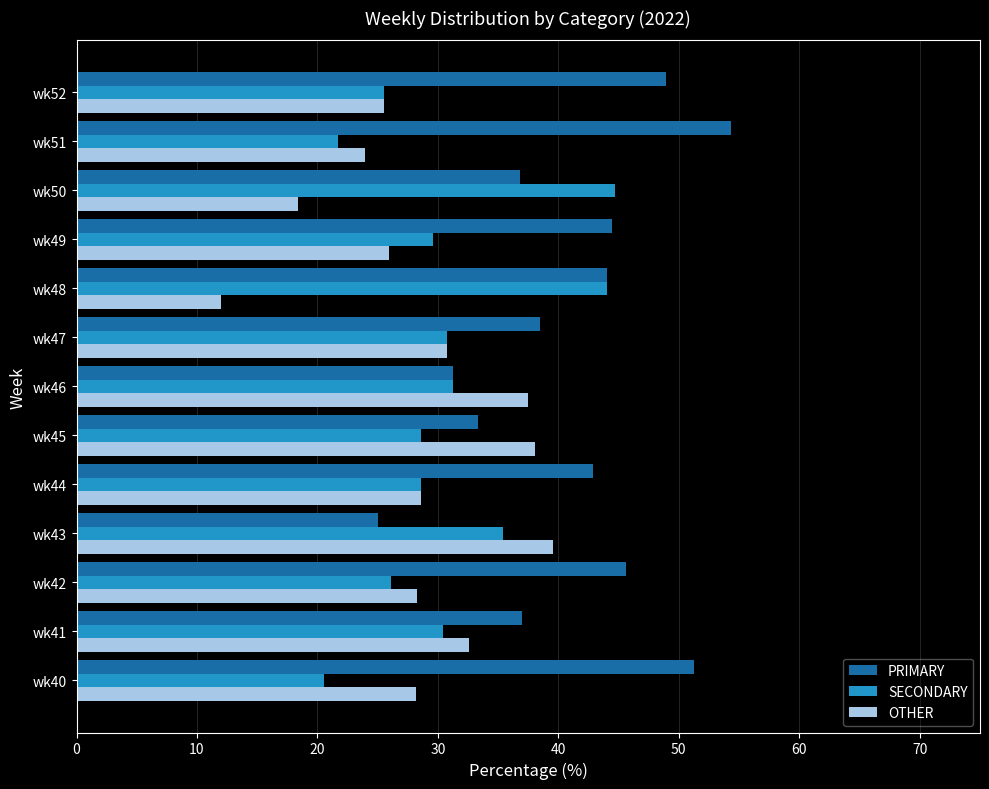

Which series has the largest total across all categories?

PRIMARY